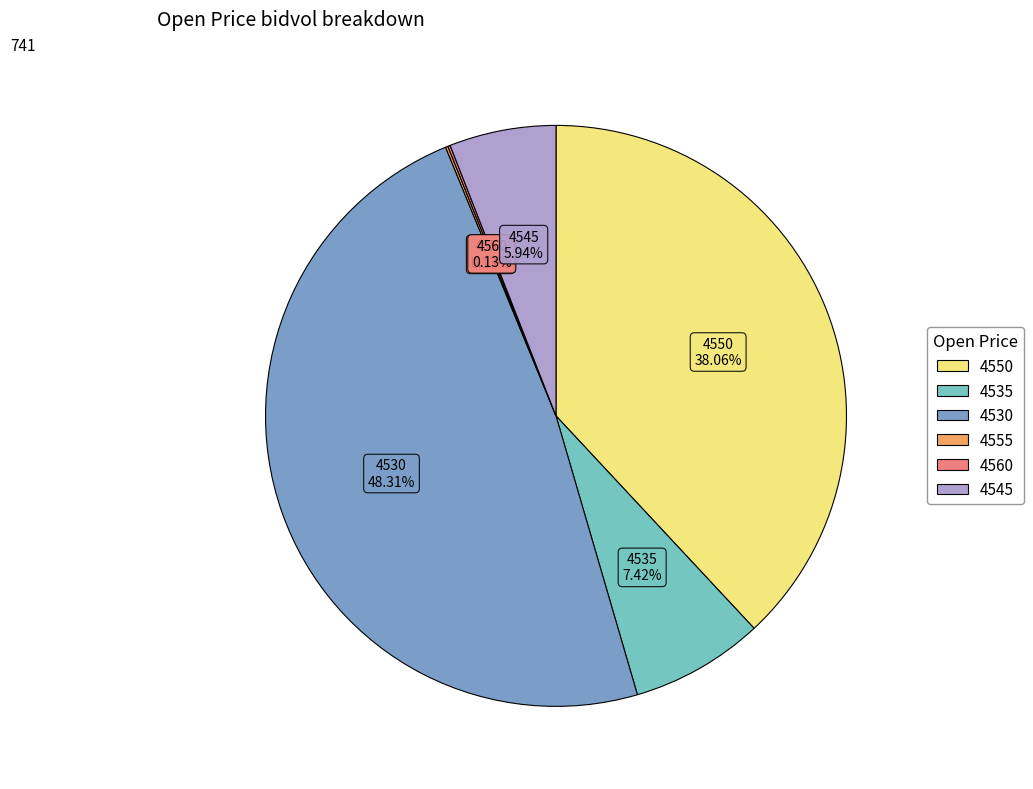

Which slice is the largest?

4530